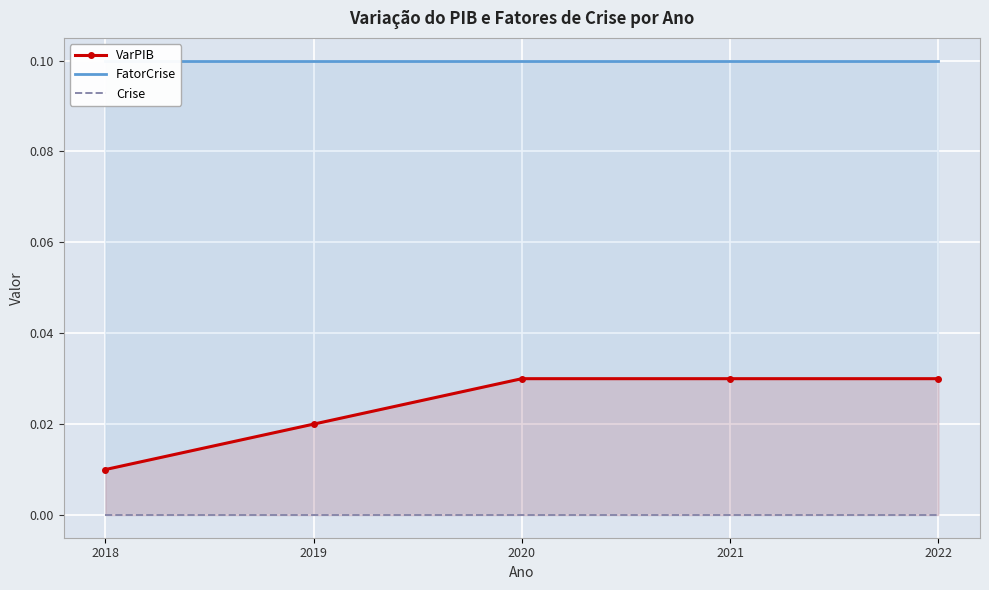

What is the sum of all VarPIB values?

0.1